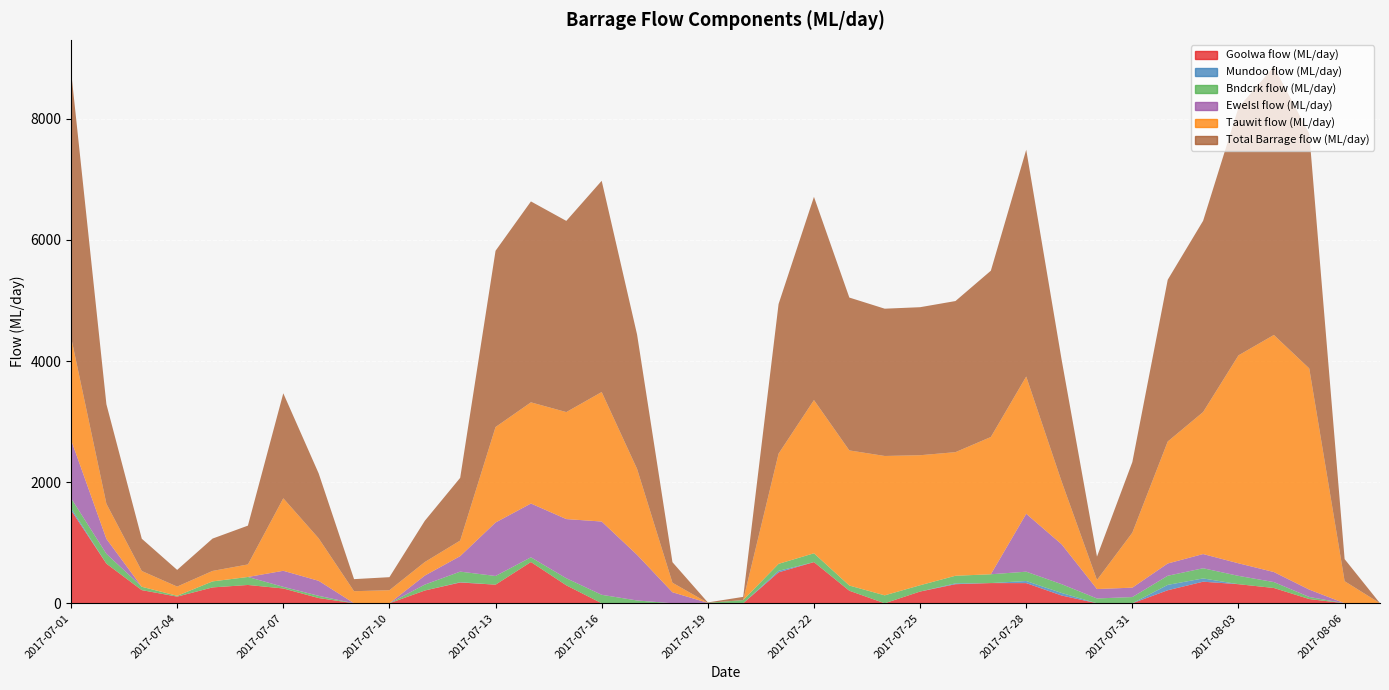

At which category does the chart reach its minimum across all series?

2017-07-09